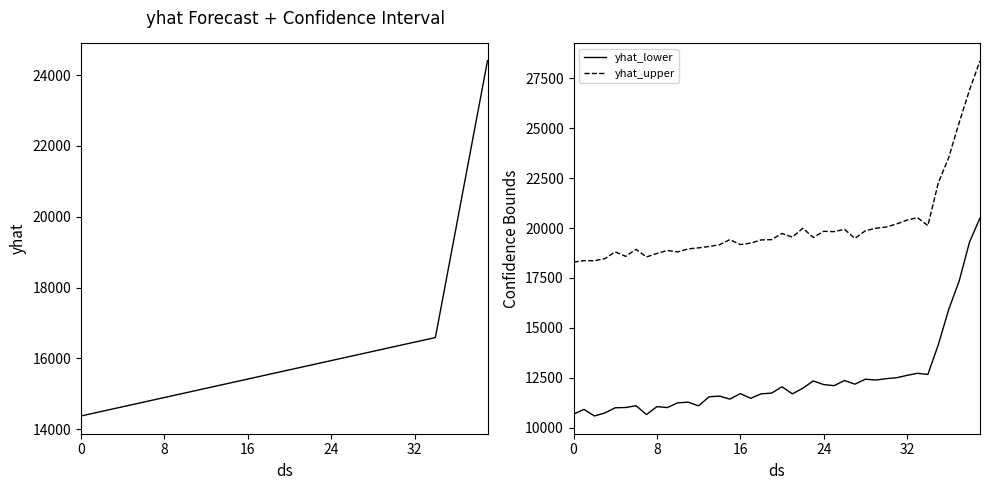

Which has a higher value, 7 or 25?

25